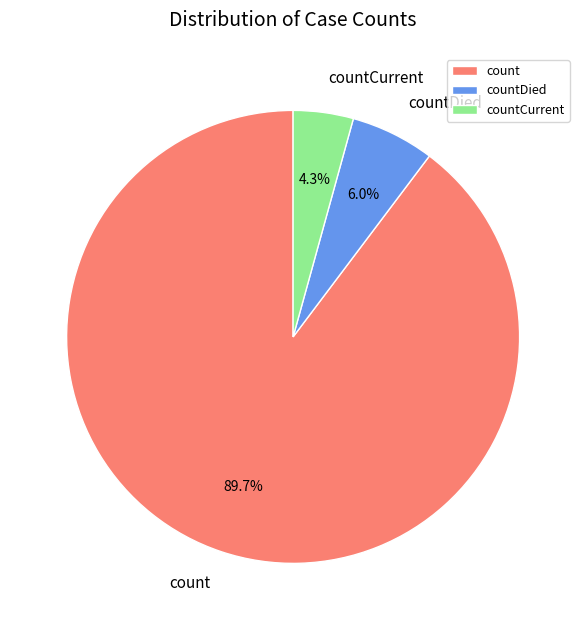

To the nearest percent, what portion does countDied represent?

6%